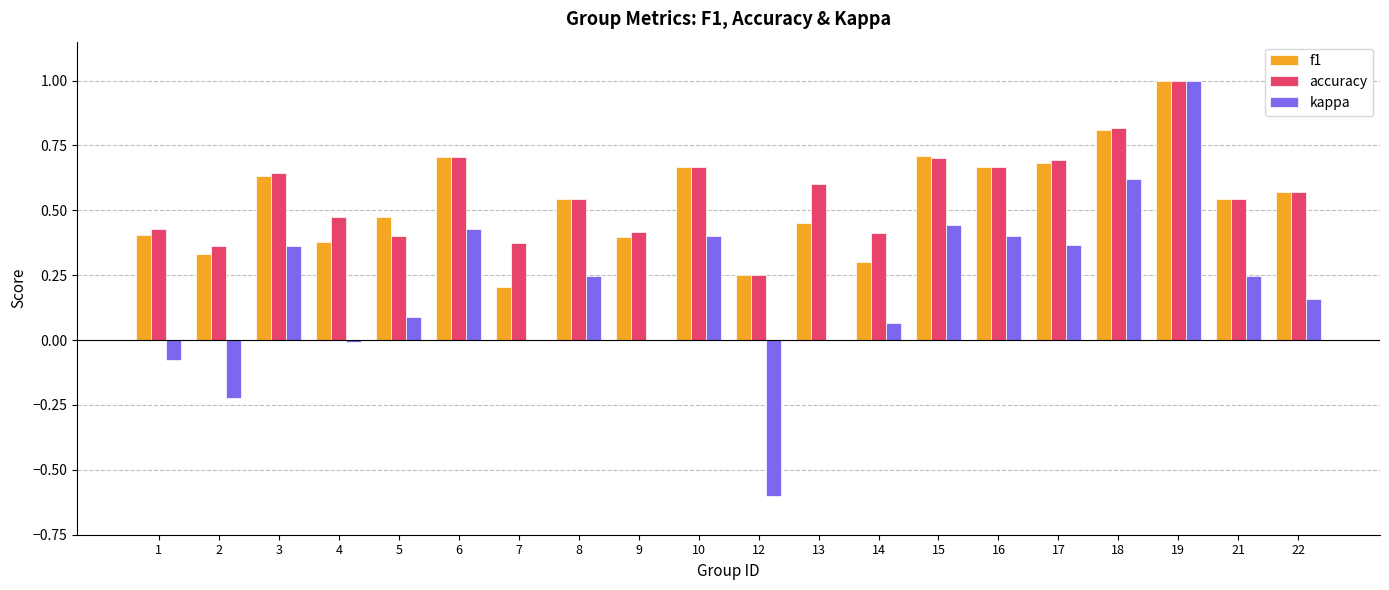

Which category has the highest value across all series?

19